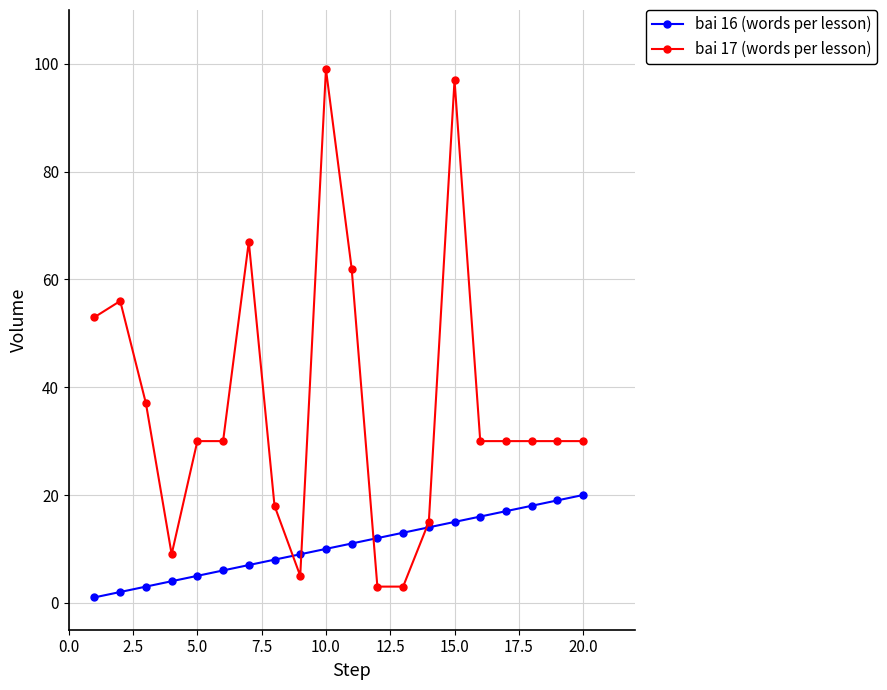

At how many categories does at least one series exceed 24?

14